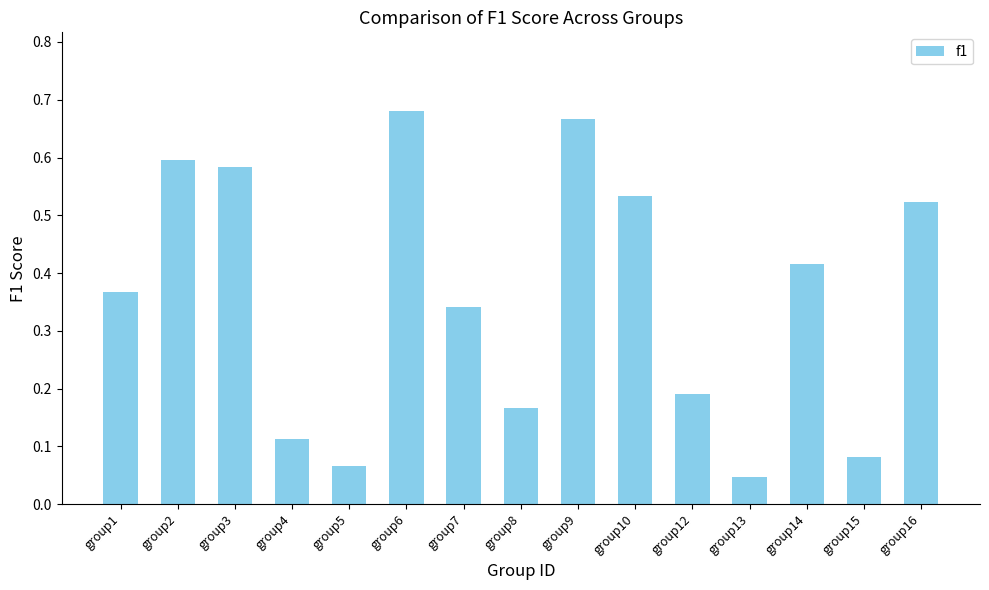

At which category does the chart reach its peak across all series?

group6